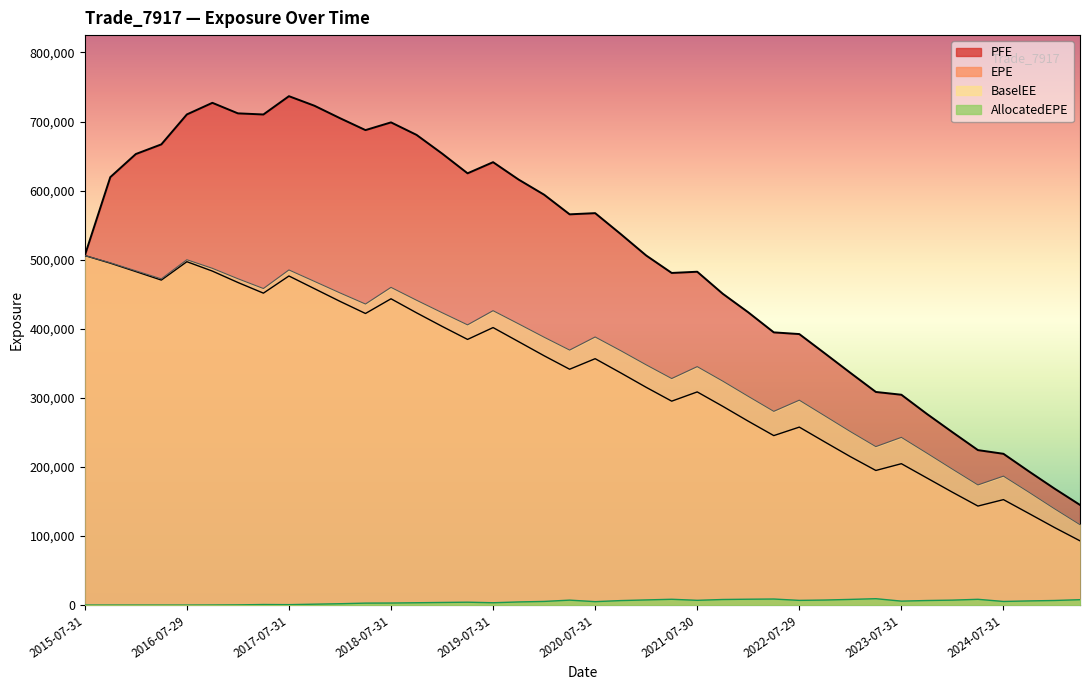

Which series has the largest total across all categories?

PFE